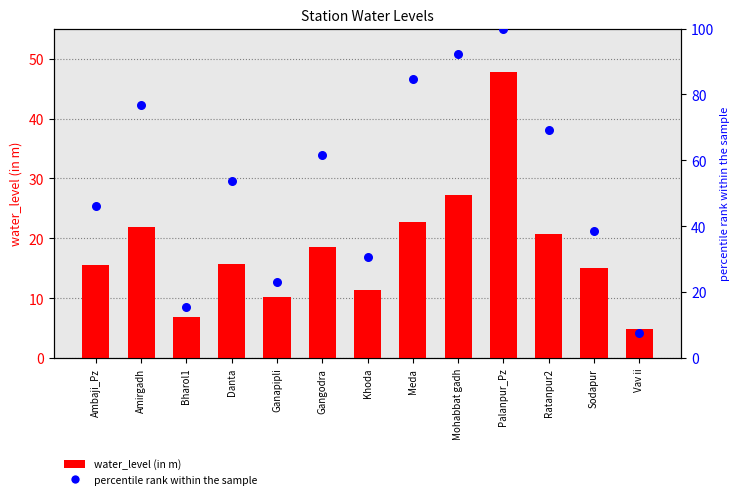

Which series has the largest total across all categories?

percentile rank within the sample